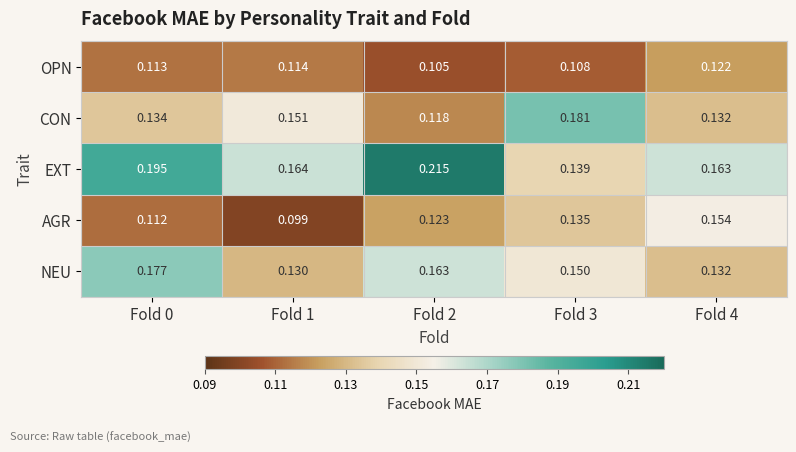

Which series has the largest total across all categories?

EXT